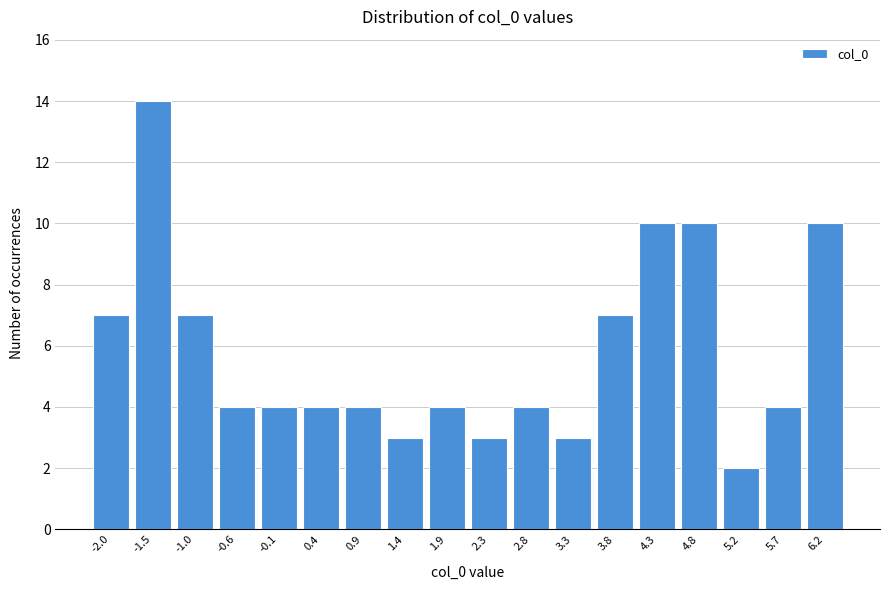

Reading left to right, what are all the values shown in this chart?

7	14	7	4	4	4	4	3	4	3	4	3	7	10	10	2	4	10